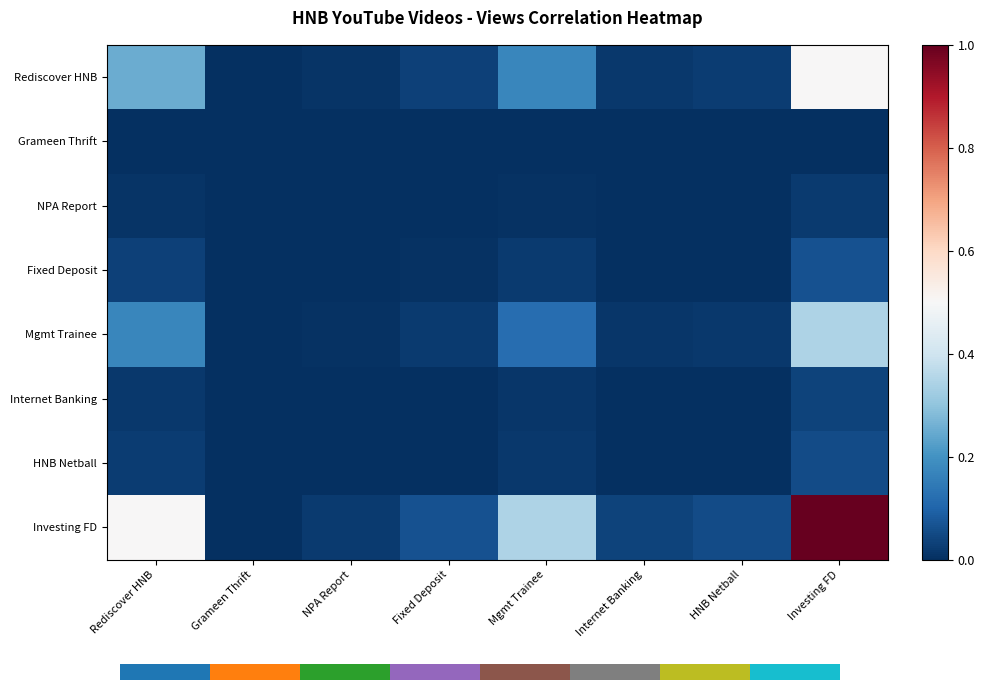

Reading left to right, what are all the values shown in this chart?

Rediscover HNB: Rediscover HNB=0.3	Grameen Thrift=0.0	NPA Report=0.0	Fixed Deposit=0.0	Mgmt Trainee=0.2	Internet Banking=0.0	HNB Netball=0.0	Investing FD=0.5
Grameen Thrift: Rediscover HNB=0.0	Grameen Thrift=0.0	NPA Report=0.0	Fixed Deposit=0.0	Mgmt Trainee=0.0	Internet Banking=0.0	HNB Netball=0.0	Investing FD=0.0
NPA Report: Rediscover HNB=0.0	Grameen Thrift=0.0	NPA Report=0.0	Fixed Deposit=0.0	Mgmt Trainee=0.0	Internet Banking=0.0	HNB Netball=0.0	Investing FD=0.0
Fixed Deposit: Rediscover HNB=0.0	Grameen Thrift=0.0	NPA Report=0.0	Fixed Deposit=0.0	Mgmt Trainee=0.0	Internet Banking=0.0	HNB Netball=0.0	Investing FD=0.1
Mgmt Trainee: Rediscover HNB=0.2	Grameen Thrift=0.0	NPA Report=0.0	Fixed Deposit=0.0	Mgmt Trainee=0.1	Internet Banking=0.0	HNB Netball=0.0	Investing FD=0.3
Internet Banking: Rediscover HNB=0.0	Grameen Thrift=0.0	NPA Report=0.0	Fixed Deposit=0.0	Mgmt Trainee=0.0	Internet Banking=0.0	HNB Netball=0.0	Investing FD=0.0
HNB Netball: Rediscover HNB=0.0	Grameen Thrift=0.0	NPA Report=0.0	Fixed Deposit=0.0	Mgmt Trainee=0.0	Internet Banking=0.0	HNB Netball=0.0	Investing FD=0.1
Investing FD: Rediscover HNB=0.5	Grameen Thrift=0.0	NPA Report=0.0	Fixed Deposit=0.1	Mgmt Trainee=0.3	Internet Banking=0.0	HNB Netball=0.1	Investing FD=1.0